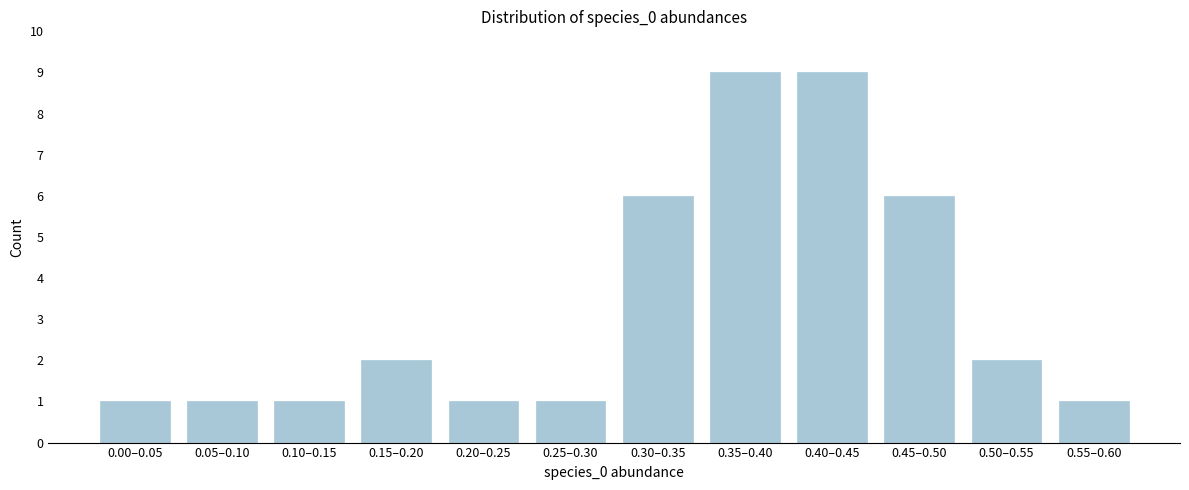

Reading left to right, what are all the values shown in this chart?

0.00–0.05=1	0.05–0.10=1	0.10–0.15=1	0.15–0.20=2	0.20–0.25=1	0.25–0.30=1	0.30–0.35=6	0.35–0.40=9	0.40–0.45=9	0.45–0.50=6	0.50–0.55=2	0.55–0.60=1